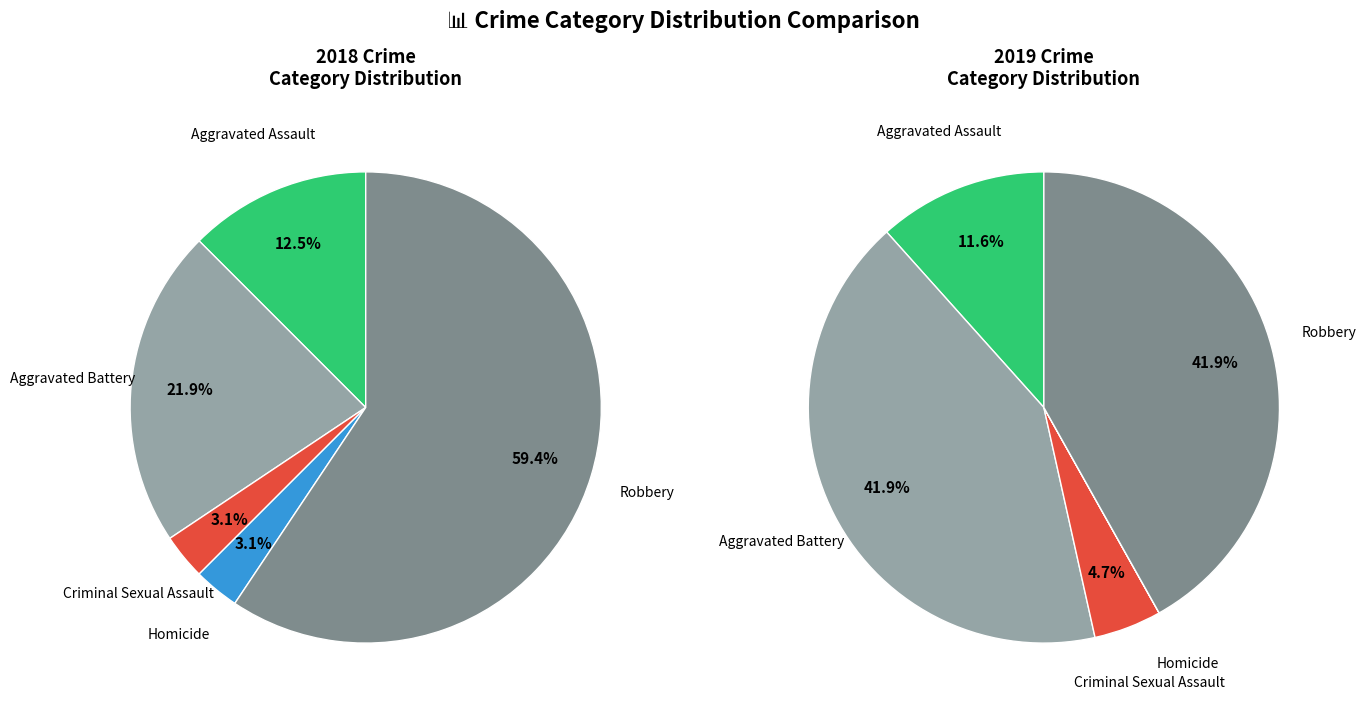

Is the sum of 4 and values_2018 greater than half?

Yes